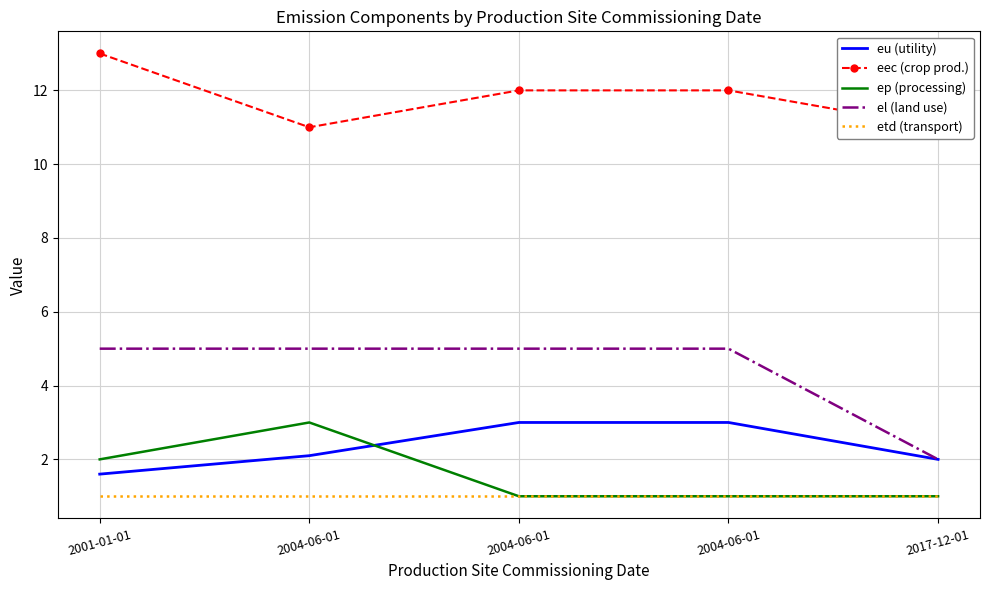

True or false: el (land use) has a value of 5.0 at 2001-01-01.

True